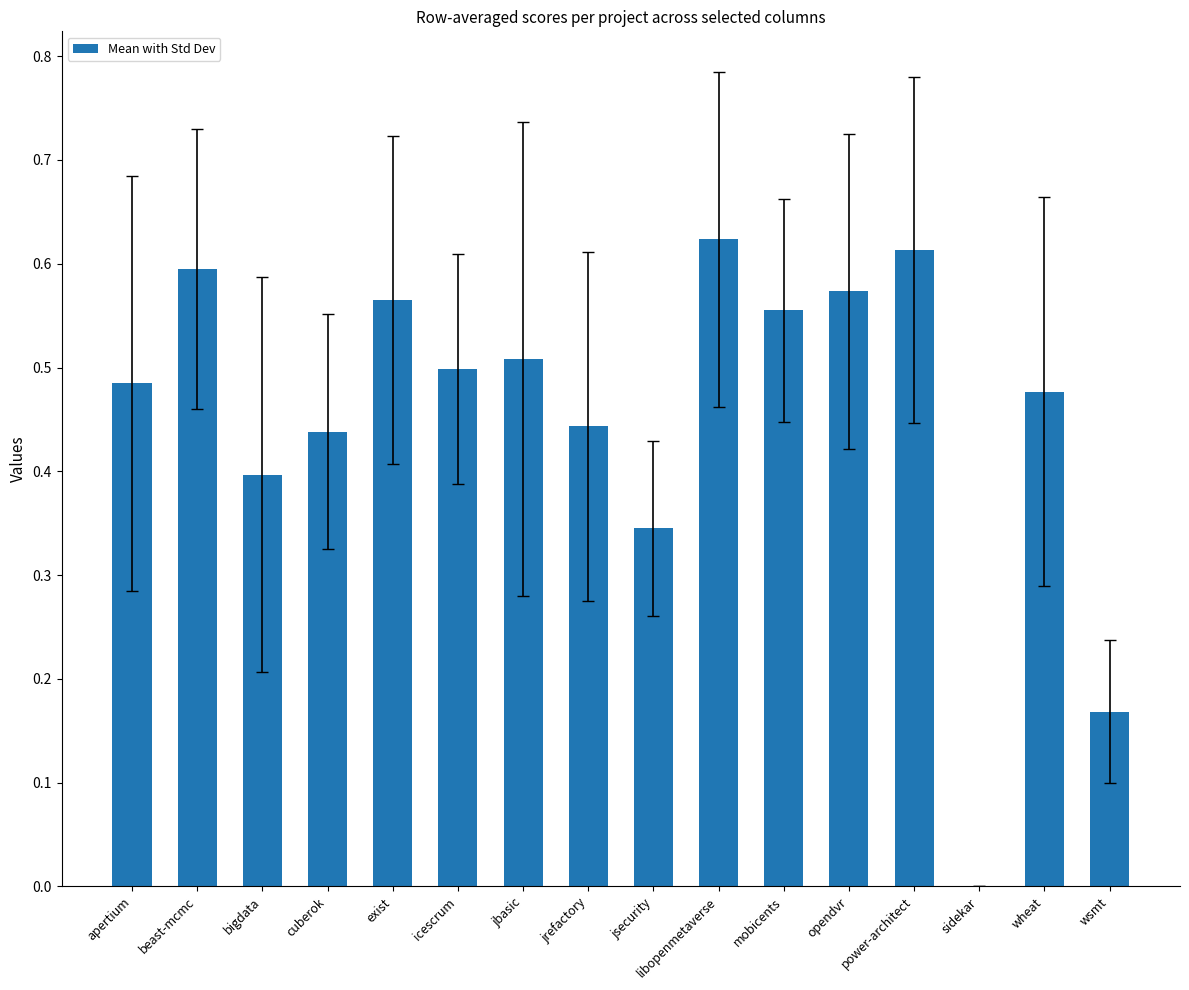

What is the sum of all values?

7.3